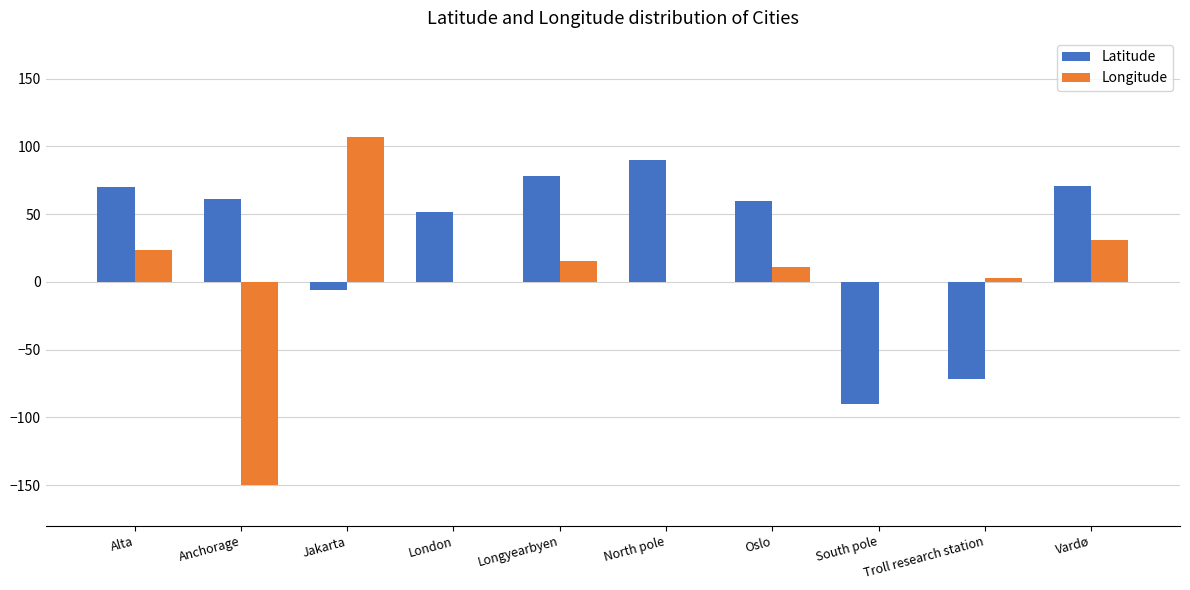

What are all the series names shown in the legend?

Latitude, Longitude